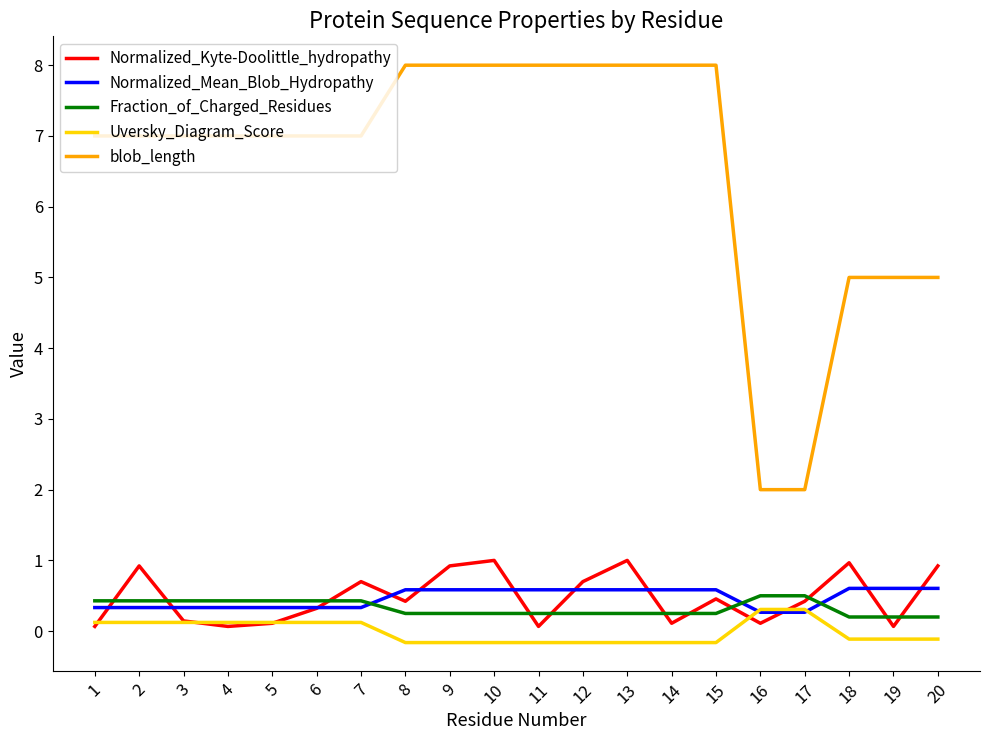

The value of Normalized_Mean_Blob_Hydropathy at 5 is 0.3. True or false?

True